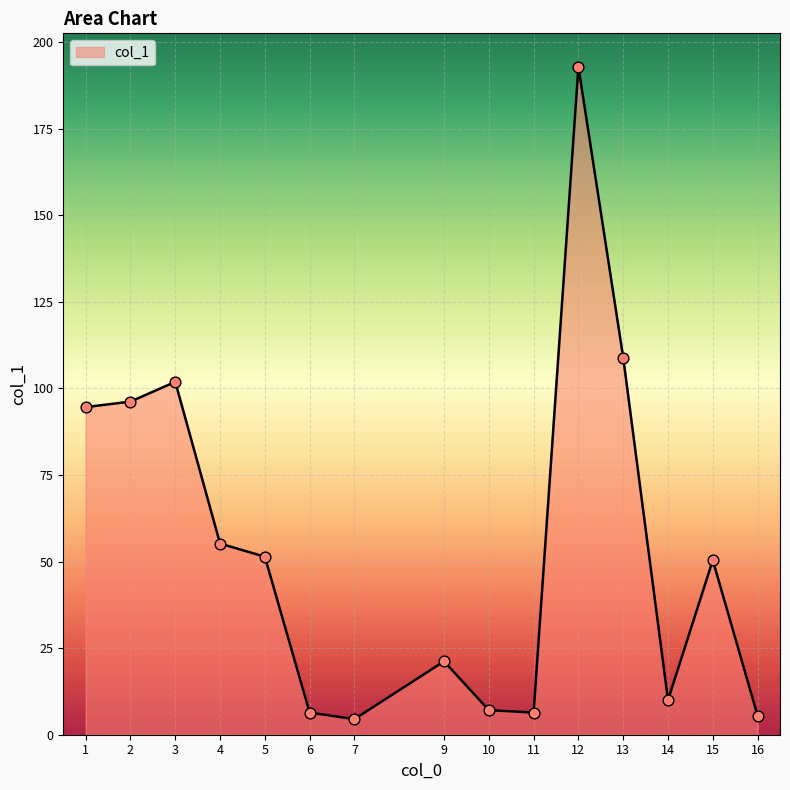

What is the ratio of the value at 11 to the value at 7?

1.4